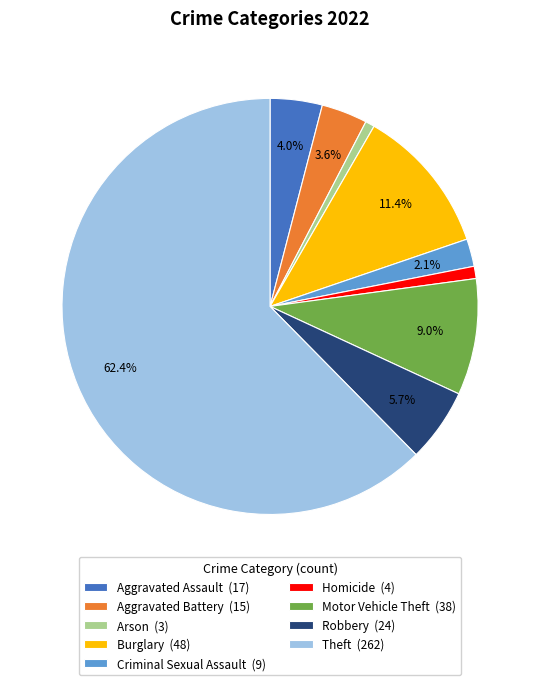

To the nearest percent, what is the difference between the Robbery and Homicide slice percentages?

5%